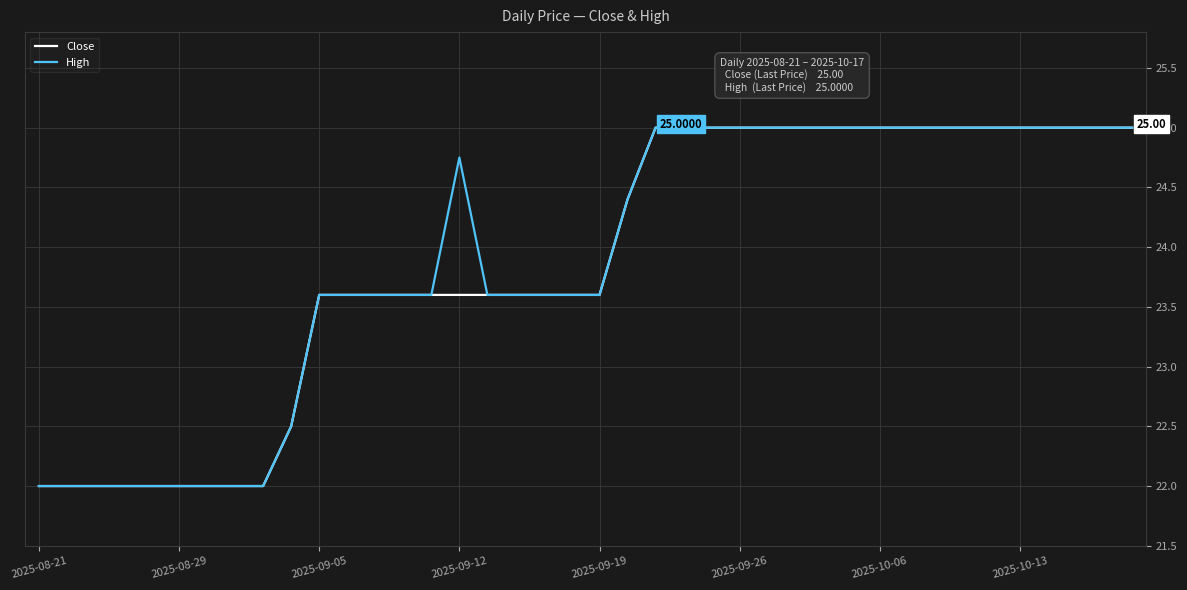

How many lines are shown in the chart?

2